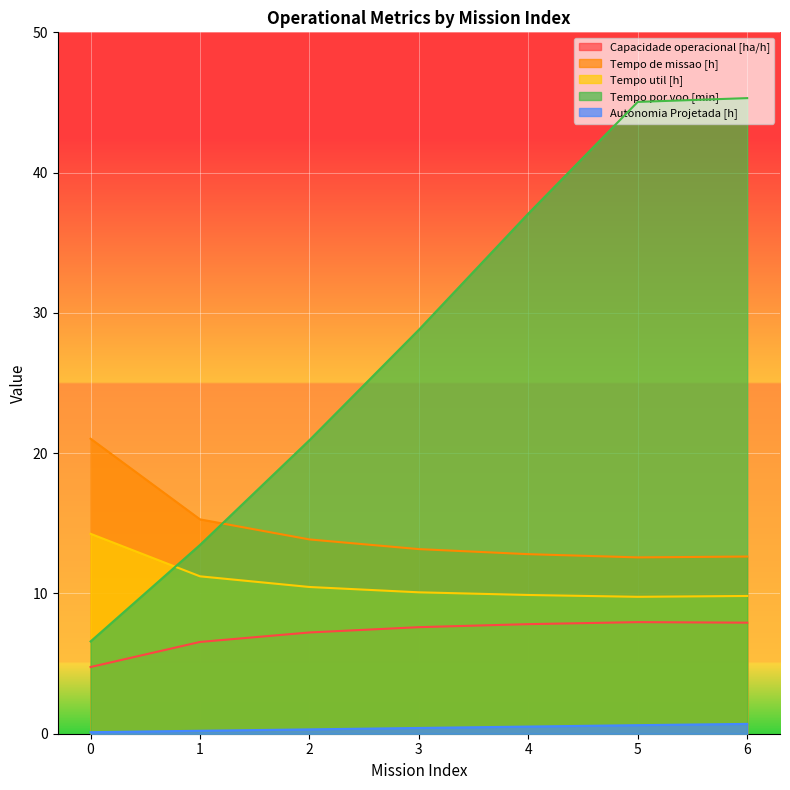

Read the Capacidade operacional [ha/h] value at 3.

7.6